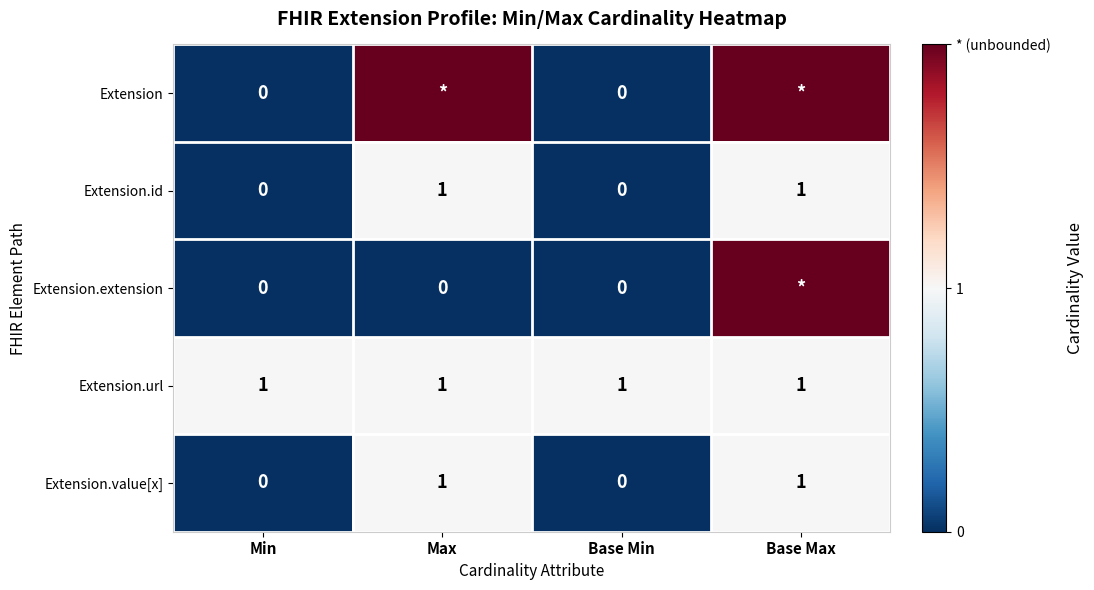

Is the value of Extension.value[x] at Min greater than the value of Extension.url at Max?

No